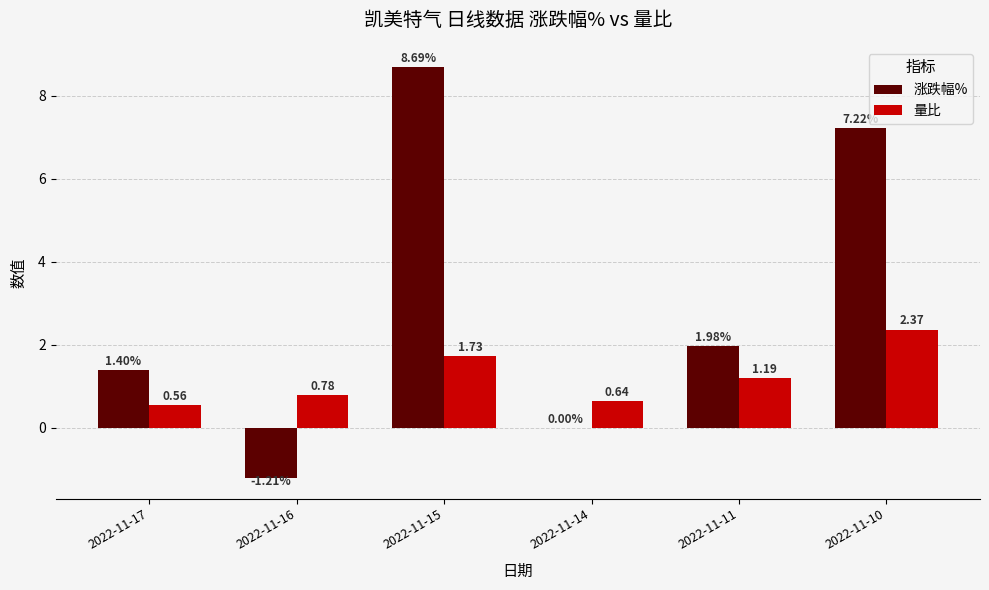

At which category is the sum across all series the highest?

2022-11-15